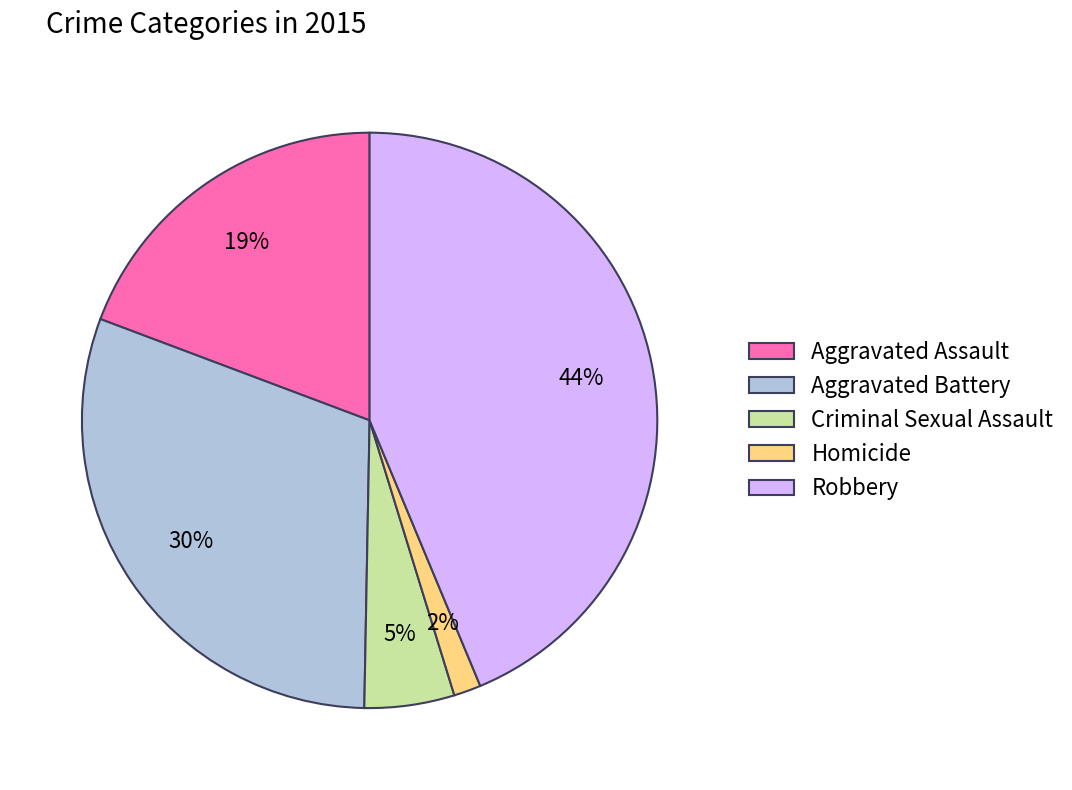

True or false: Homicide accounts for 12% of the total.

False